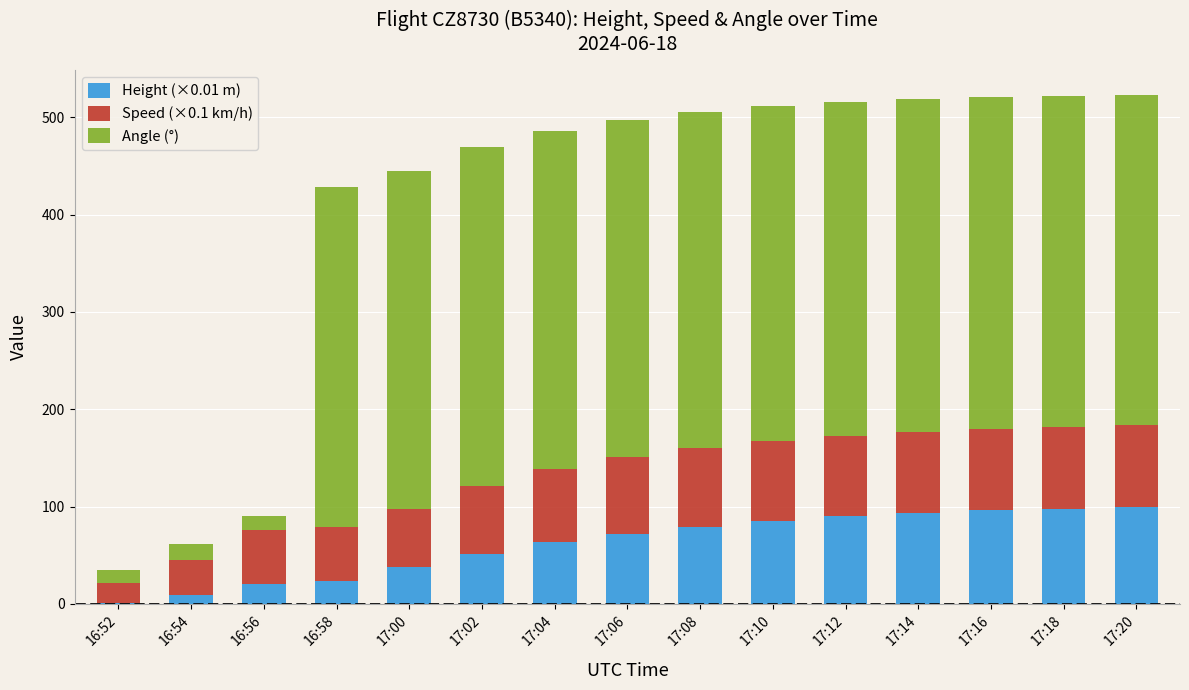

What is the total value across all series at 17:18?

521.8